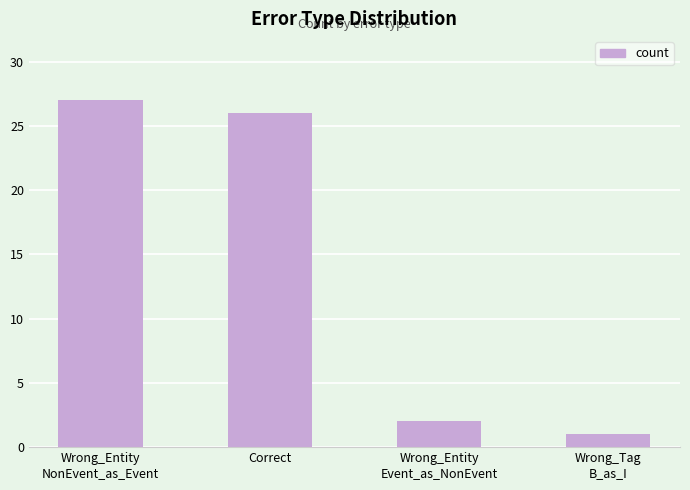

The value at Wrong_Tag
B_as_I is 2. True or false?

False